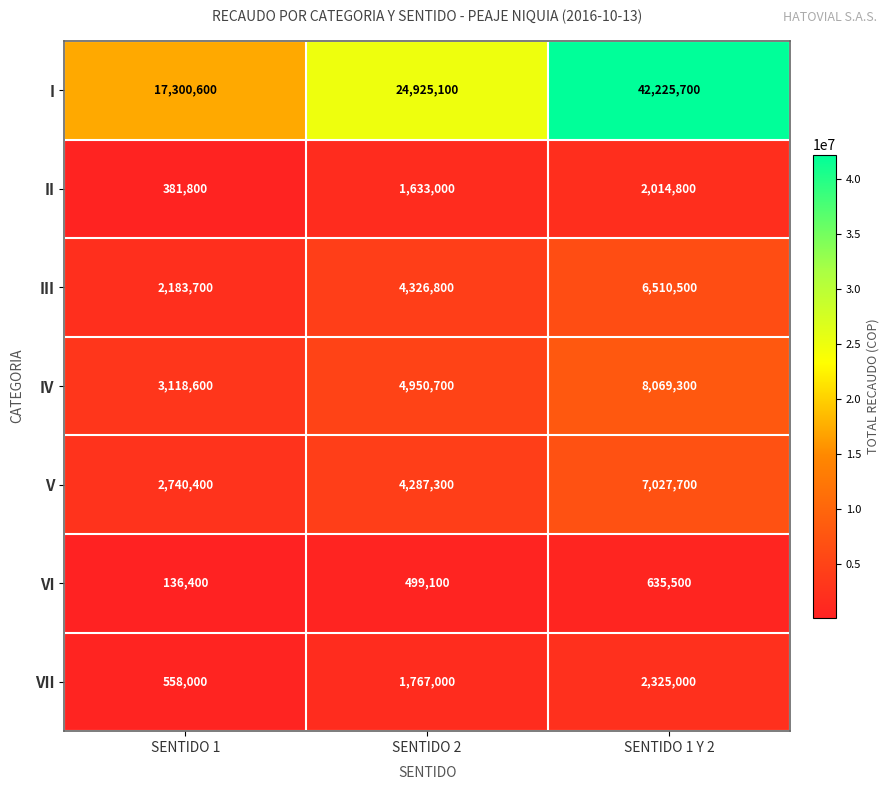

List the series in order of their peak value, lowest first.

VI, II, VII, III, V, IV, I